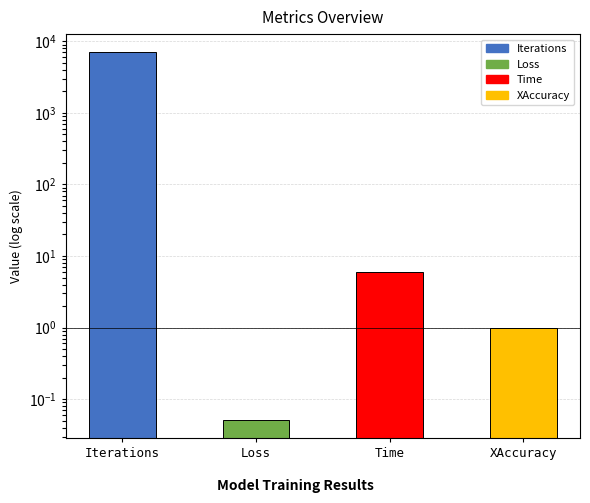

How many bars are there in total?

4